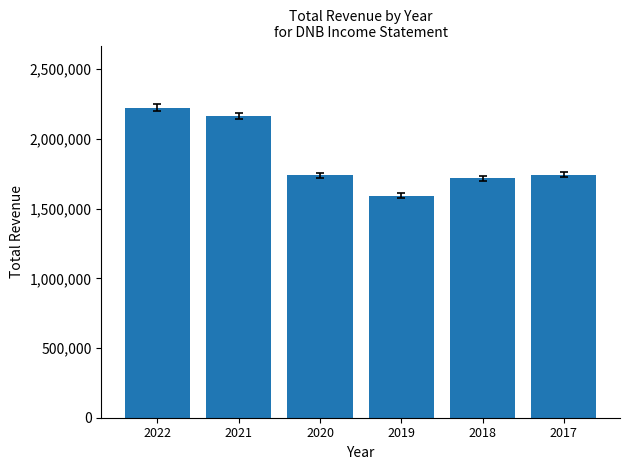

The chart shows a value of 2755166 at 2020. True or false?

False